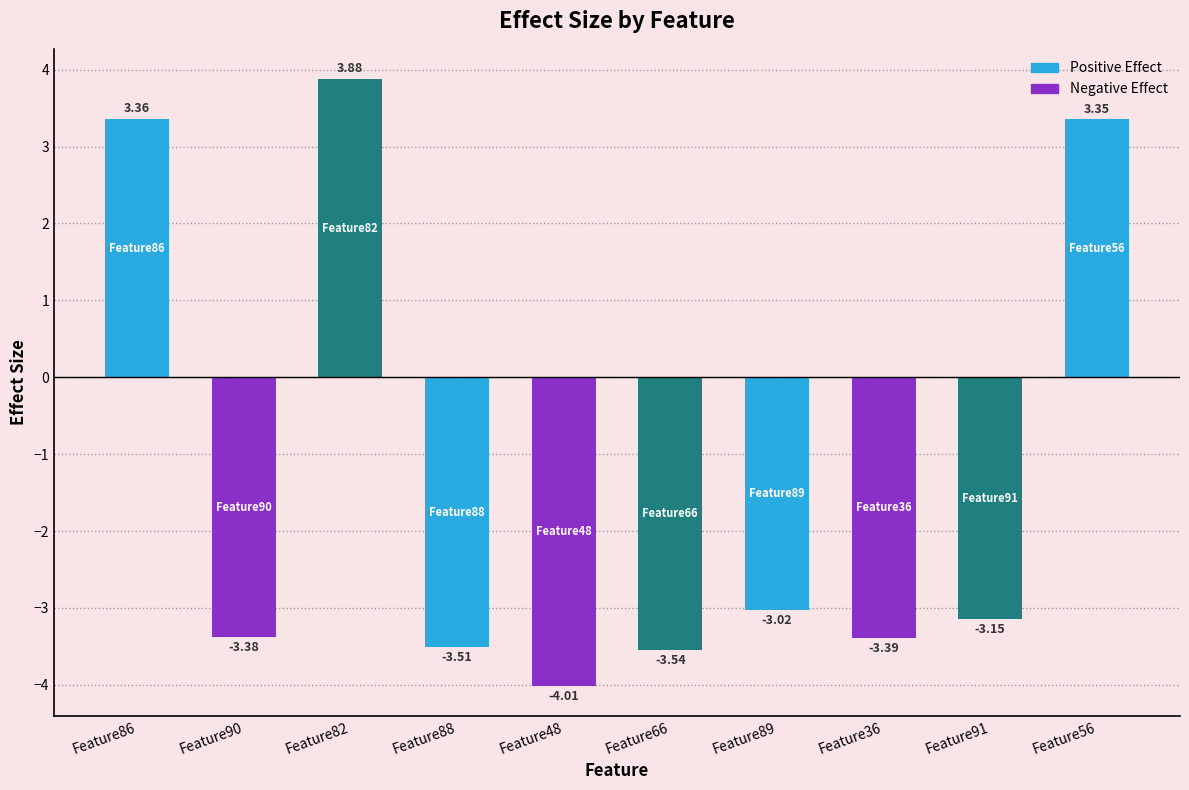

What is the difference between the values at Feature91 and Feature66?

0.4